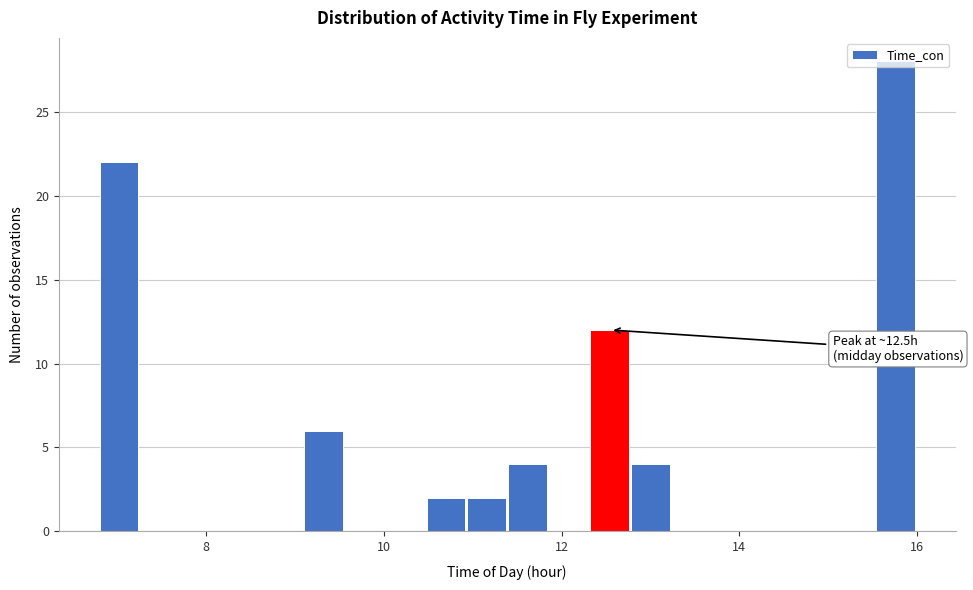

Read against the x-axis, roughly where is the centre of the tallest bar?

15.8